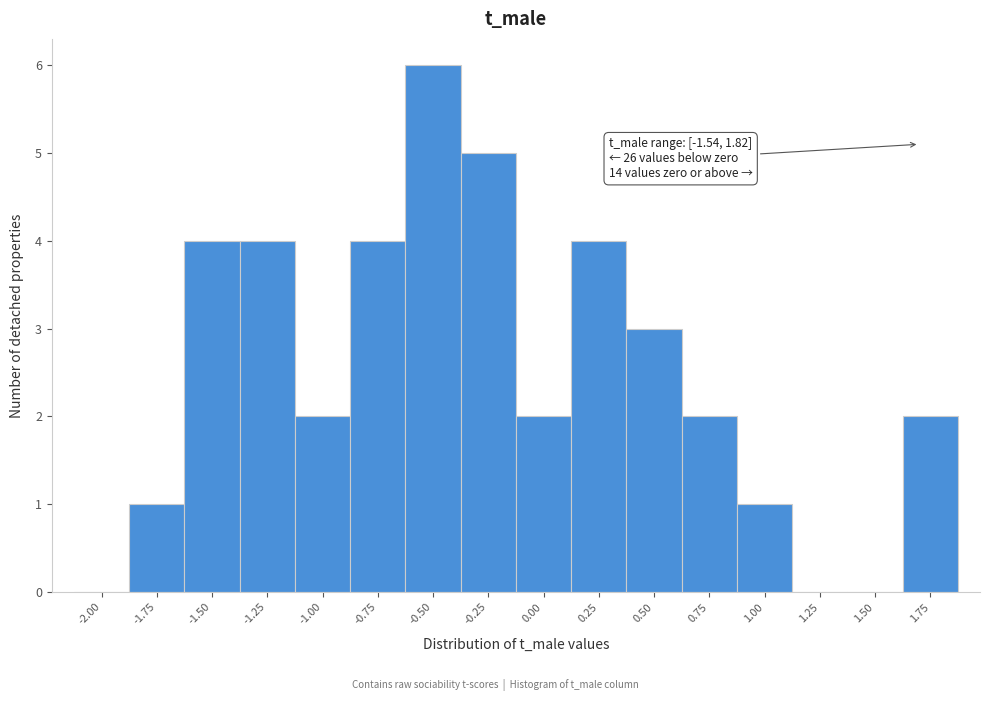

Reading left to right, extract all data points from this chart.

-2.00=0	-1.75=1	-1.50=4	-1.25=4	-1.00=2	-0.75=4	-0.50=6	-0.25=5	0.00=2	0.25=4	0.50=3	0.75=2	1.00=1	1.25=0	1.50=0	1.75=2